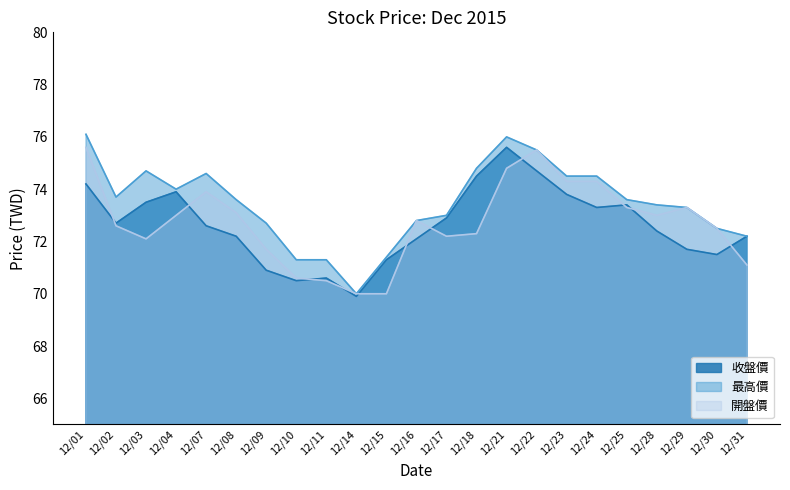

List the labels in order of 最高價 value, largest first.

12/01, 12/21, 12/22, 12/18, 12/03, 12/07, 12/23, 12/24, 12/04, 12/02, 12/08, 12/25, 12/28, 12/29, 12/17, 12/16, 12/09, 12/30, 12/31, 12/15, 12/10, 12/11, 12/14